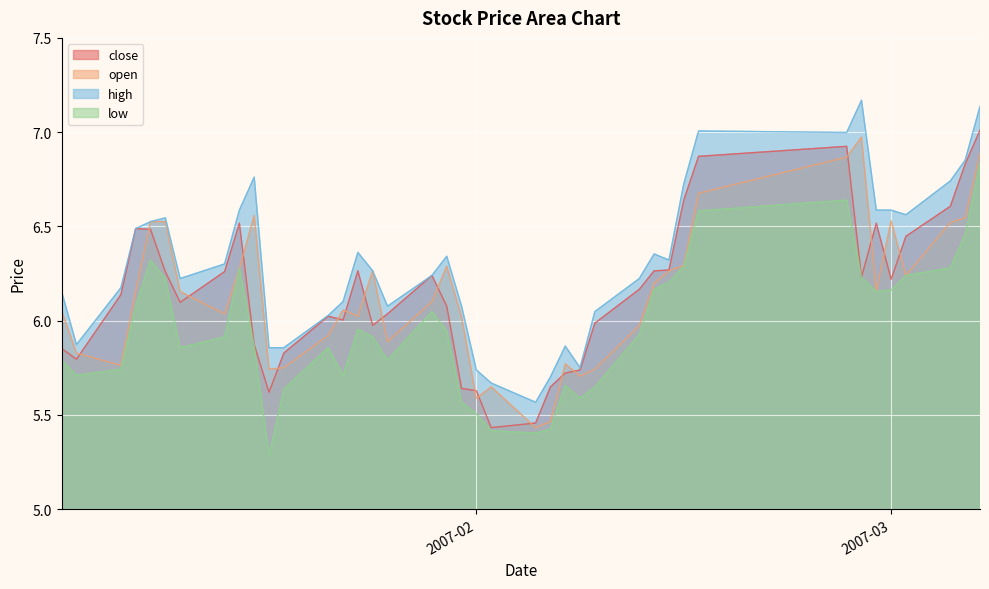

True or false: low and open intersect in this chart.

False